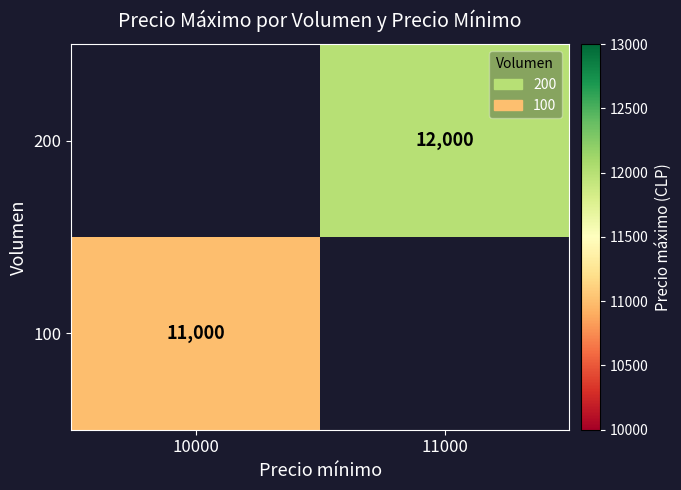

What is the maximum value shown in the chart?

12000